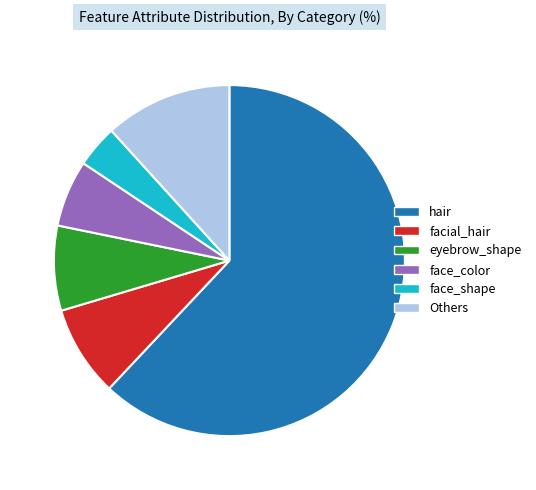

The face_shape slice represents 13% of the pie. True or false?

False